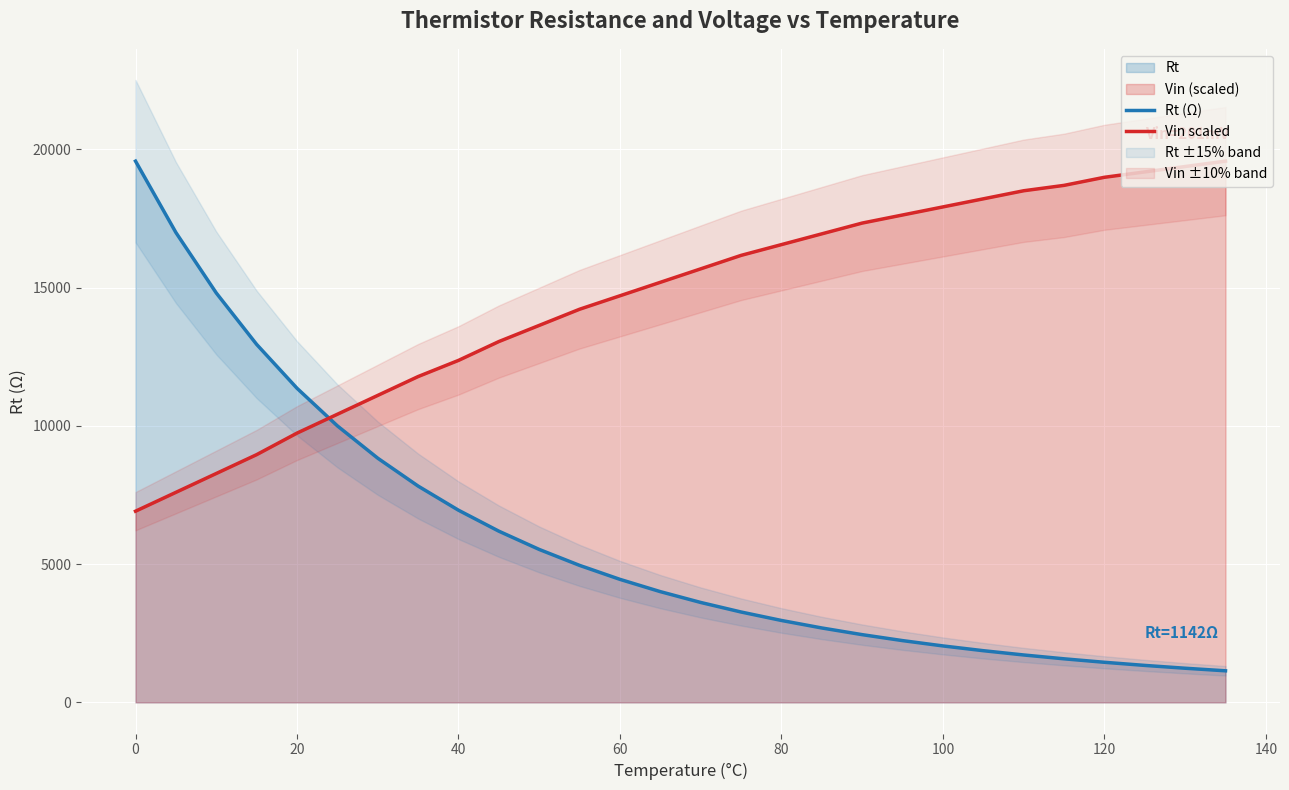

Reading right to left, transcribe all the data shown in this chart.

Rt (Ω): 1142.1	1234.8	1337.1	1450.2	1575.6	1714.7	1869.3	2041.7	2234.1	2449.5	2691.0	2962.4	3268.3	3613.7	4004.9	4448.9	4954.2	5531.1	6191.4	6949.4	7822.4	8831.0	10000.0	11359.6	12946.6	14805.8	16992.1	19573.4
Vin scaled: 19573.4	19378.7	19183.9	18989.2	18697.0	18502.3	18210.1	17918.0	17625.8	17333.7	16944.2	16554.7	16165.1	15678.2	15191.3	14704.4	14217.5	13633.2	13049.0	12367.3	11783.0	11101.4	10419.7	9738.0	8959.0	8277.3	7595.7	6914.0